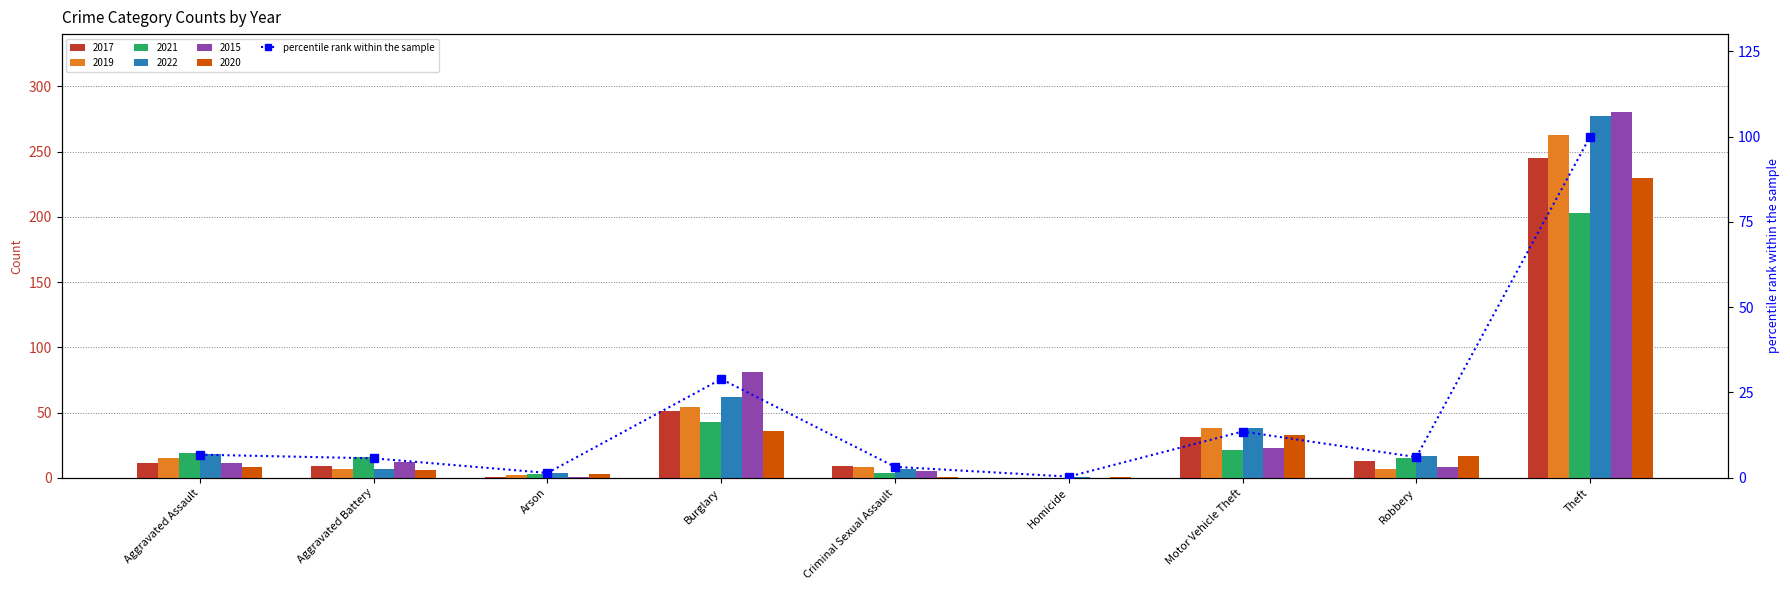

What is the minimum value shown in the chart?

0.4